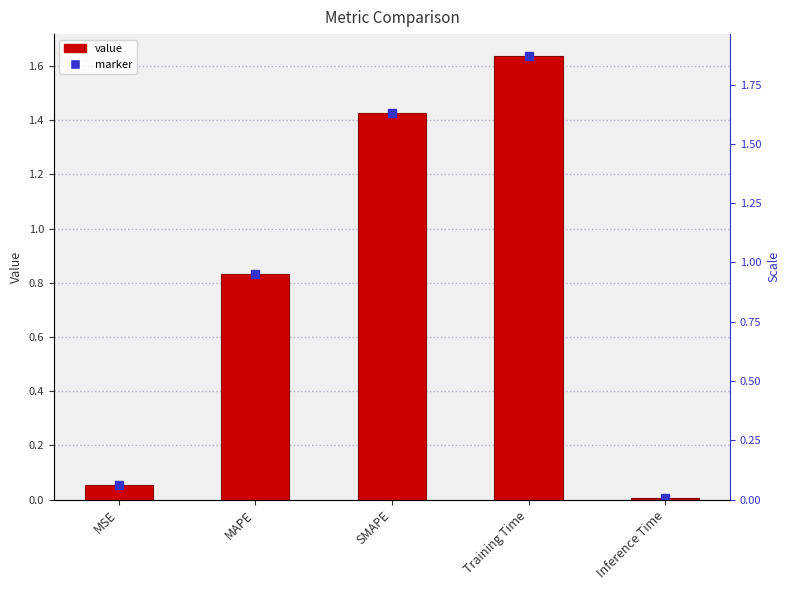

At which category does the chart reach its minimum across all series?

Inference Time